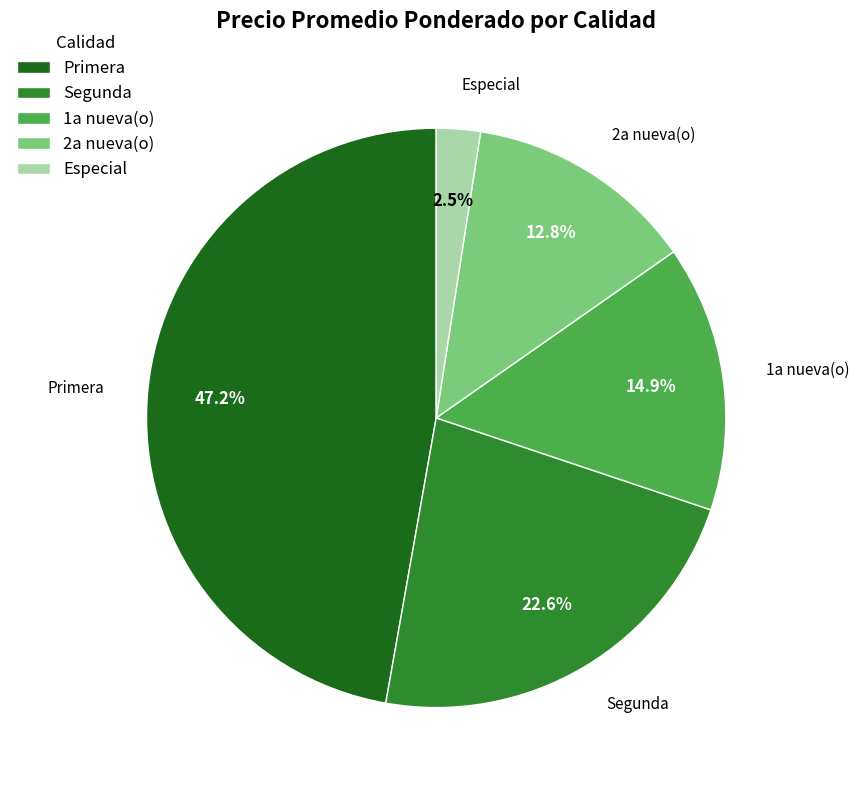

To the nearest percent, what percentage of the pie is Segunda?

23%